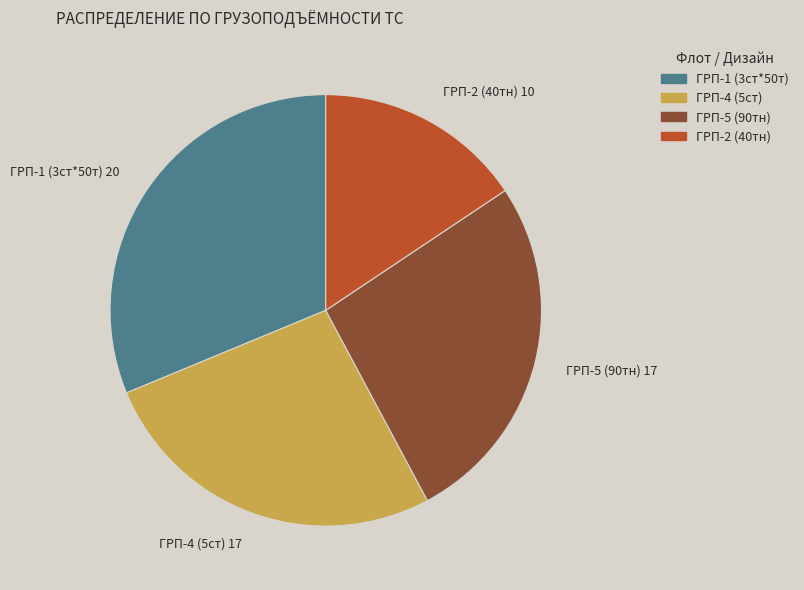

How many slices are in this pie chart?

4